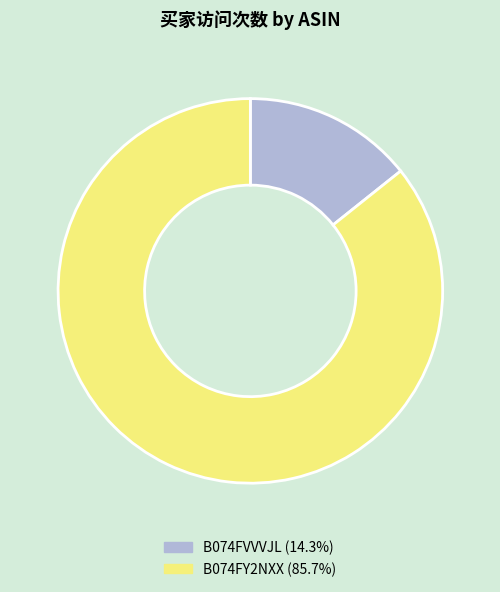

Which slice is the smallest?

B074FVVVJL